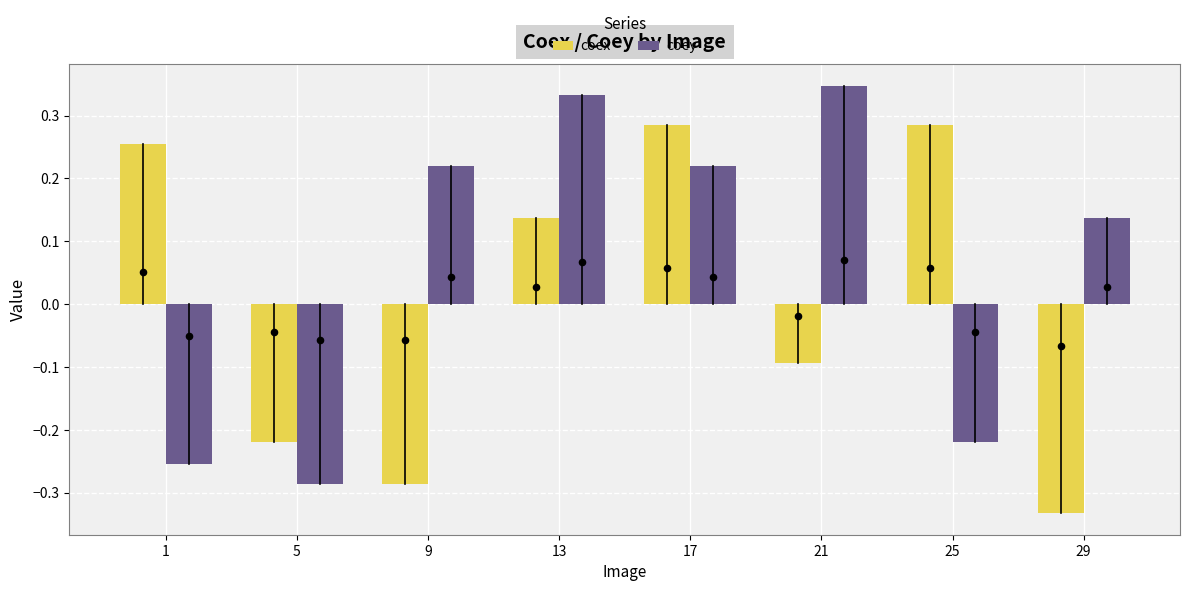

Which series contains the highest Y value?

coey